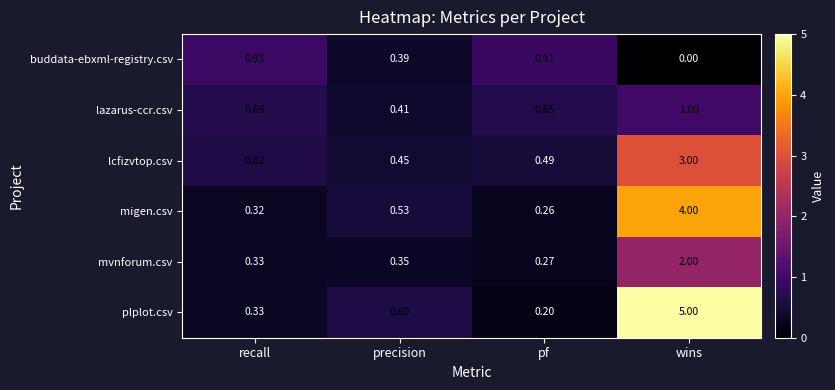

Which series has the largest total across all categories?

plplot.csv